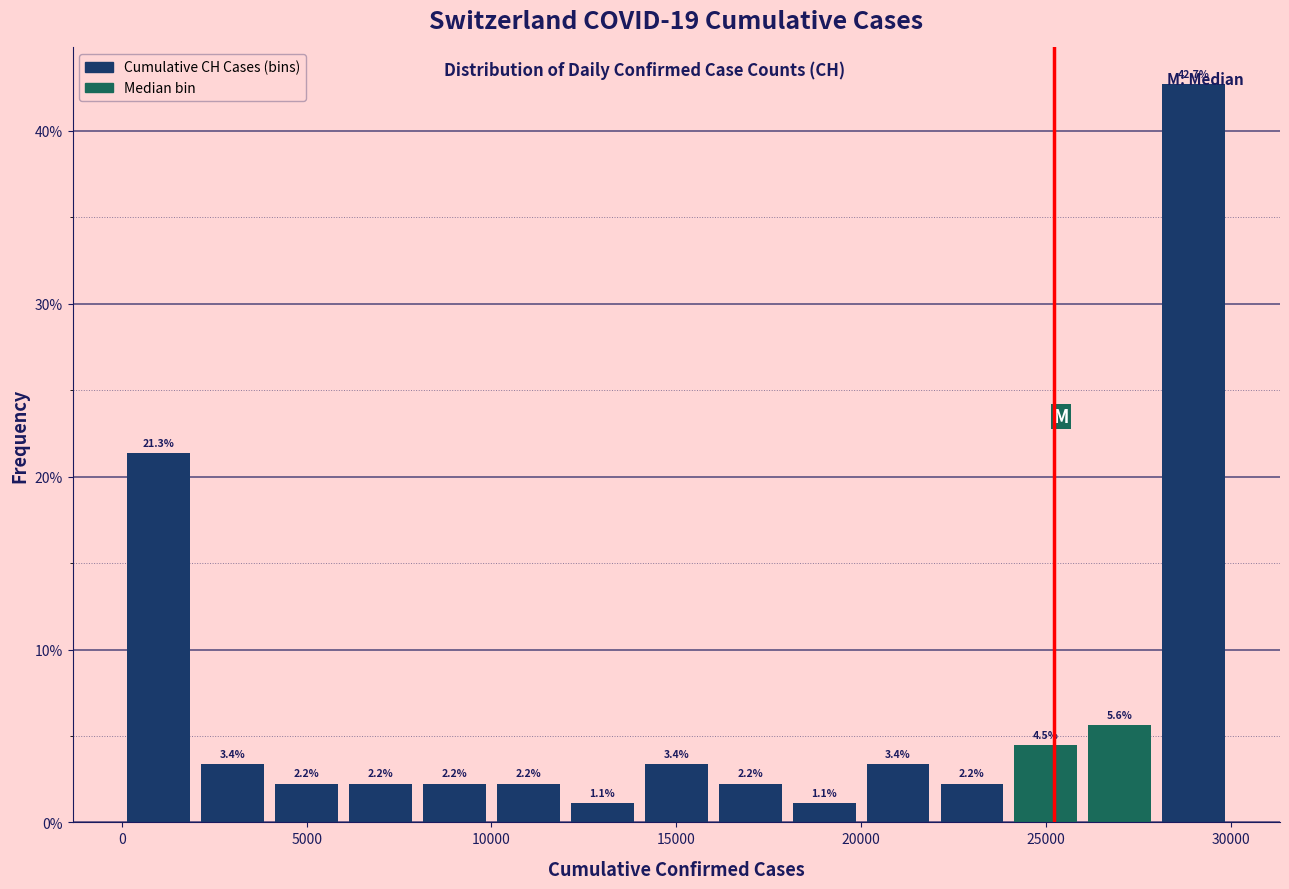

Over which range of the x-axis is the bar tallest?

28000 to 30000